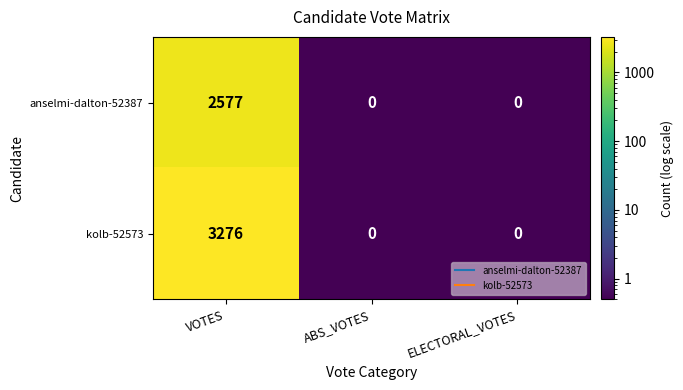

List the series in order of their overall mean, lowest first.

anselmi-dalton-52387, kolb-52573